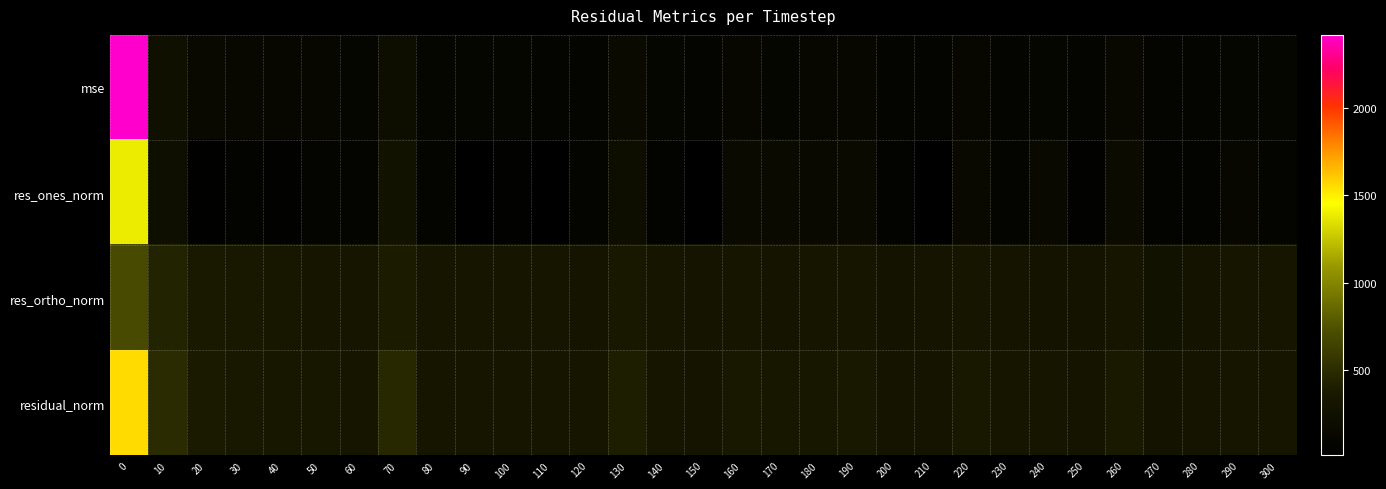

Reading right to left, what are all the values shown in this chart?

mse: 300=101.6	290=107.5	280=85.6	270=80.7	260=133.9	250=85.5	240=101.0	230=95.5	220=122.1	210=86.9	200=85.6	190=123.9	180=116.7	170=110.7	160=121.1	150=84.6	140=101.3	130=160.3	120=94.3	110=95.2	100=97.2	90=101.0	80=103.1	70=219.1	60=109.0	50=111.9	40=115.6	30=128.2	20=140.4	10=240.2	0=2414.9
res_ones_norm: 300=89.8	290=122.2	280=64.1	270=55.0	260=173.5	250=51.4	240=140.5	230=87.0	220=149.5	210=25.0	200=56.3	190=154.9	180=147.6	170=163.1	160=153.5	150=12.5	140=54.7	130=198.5	120=95.1	110=17.1	100=40.7	90=24.8	80=91.9	70=268.7	60=84.5	50=76.6	40=53.4	30=67.3	20=40.4	10=224.1	0=1390.1
res_ortho_norm: 300=305.8	290=304.2	280=285.5	270=278.7	260=322.1	250=287.9	240=285.1	230=296.5	220=315.9	210=293.7	200=287.2	190=316.1	180=308.1	170=290.1	160=312.4	150=290.5	140=313.5	130=347.7	120=292.0	110=308.0	100=309.1	90=316.9	80=307.7	70=383.3	60=319.2	50=325.7	40=335.8	30=351.6	20=372.5	10=435.8	0=694.5
residual_norm: 300=318.7	290=327.8	280=292.6	270=284.1	260=365.9	250=292.5	240=317.8	230=309.0	220=349.5	210=294.8	200=292.6	190=352.0	180=341.6	170=332.7	160=348.0	150=290.8	140=318.3	130=400.3	120=307.1	110=308.5	100=311.7	90=317.9	80=321.2	70=468.1	60=330.2	50=334.6	40=340.1	30=358.0	20=374.7	10=490.1	0=1554.0